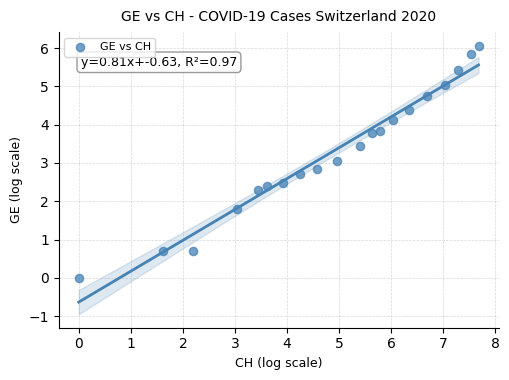

What is the range of X values (max minus min)?

7.7